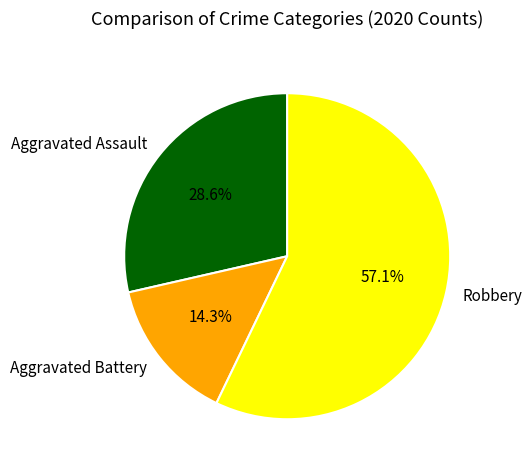

Do Robbery and Aggravated Battery together represent more than half of the pie?

Yes